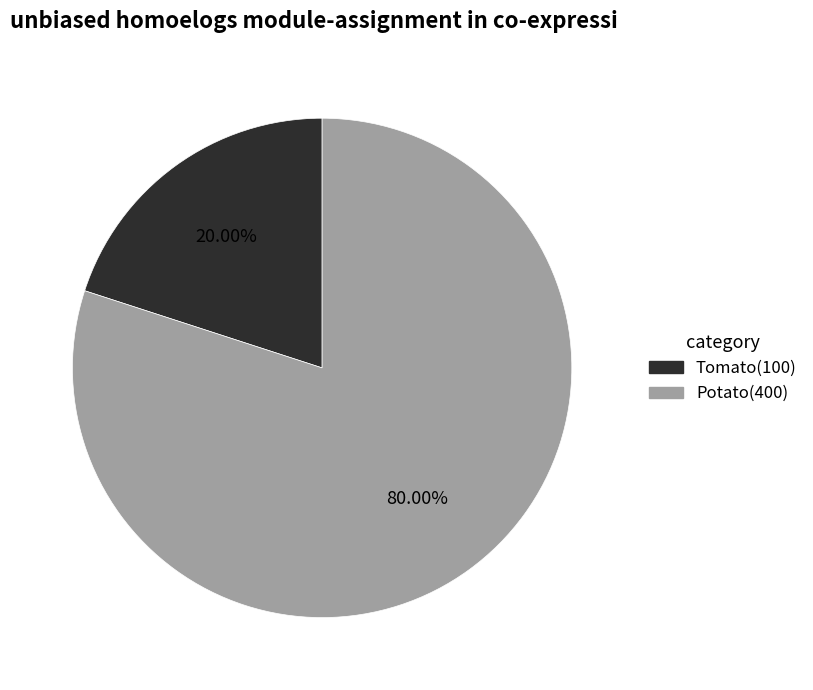

Combined, what portion of the pie is Tomato and Potato?

100.0%